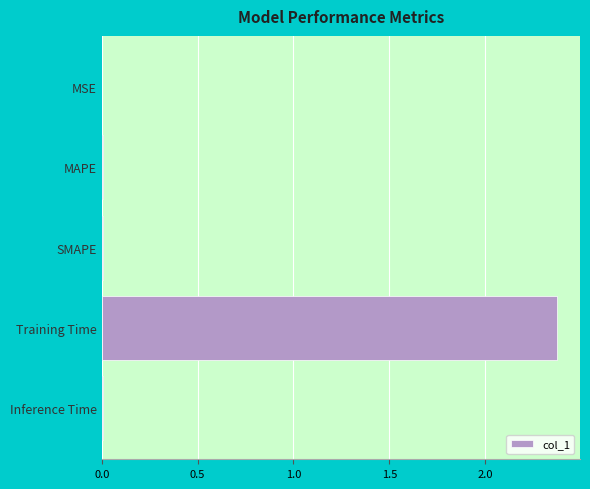

At which category does the chart reach its peak across all series?

Training Time